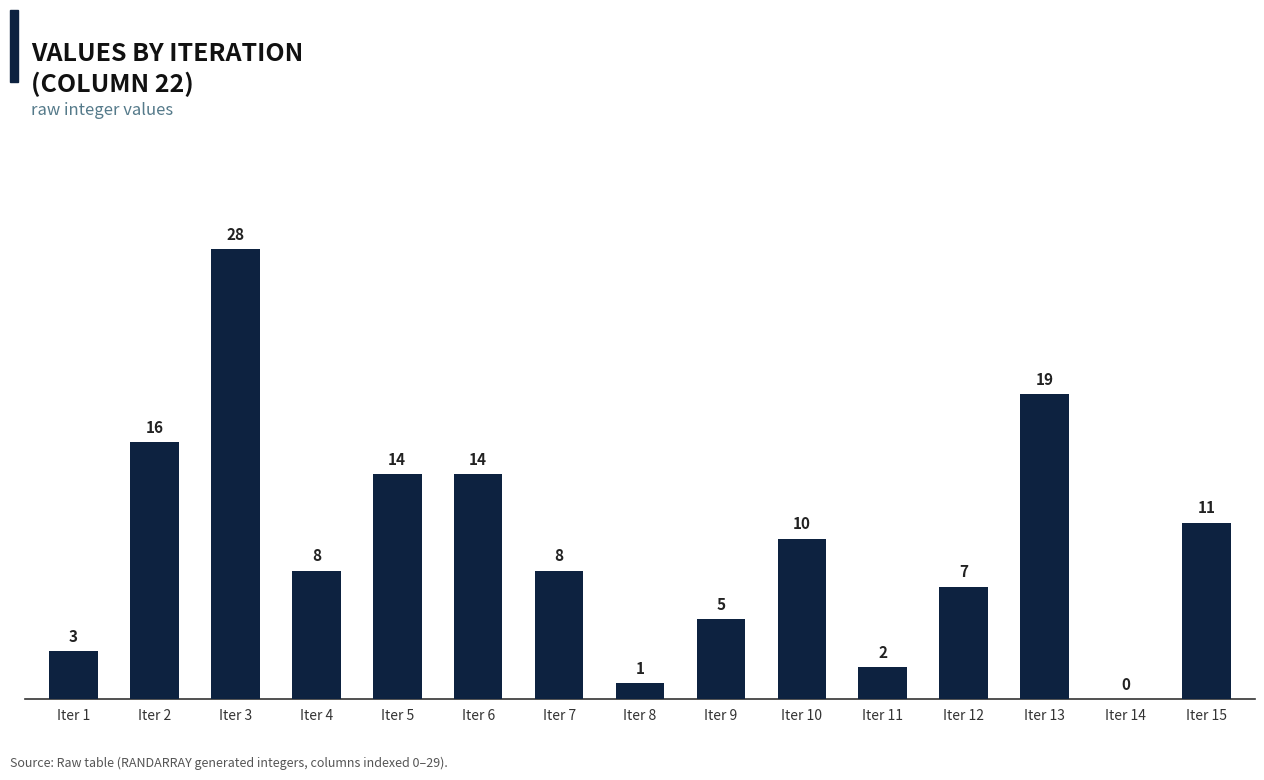

What is the maximum value shown in the chart?

28